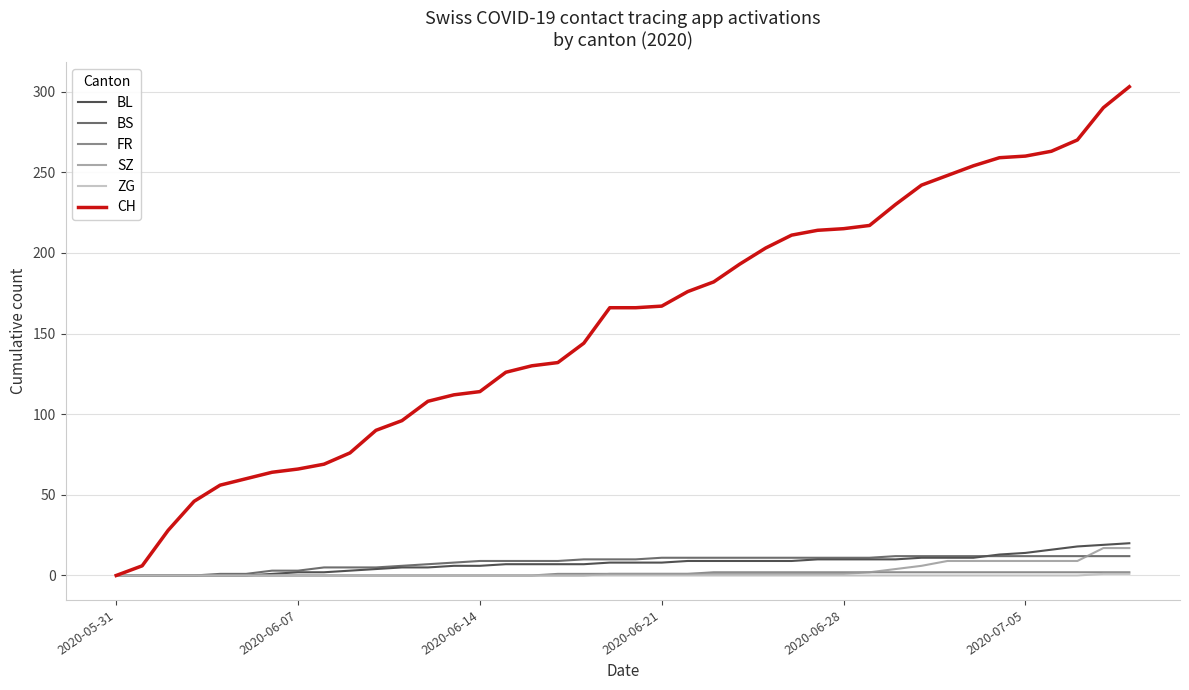

What is the maximum value shown in the chart?

303